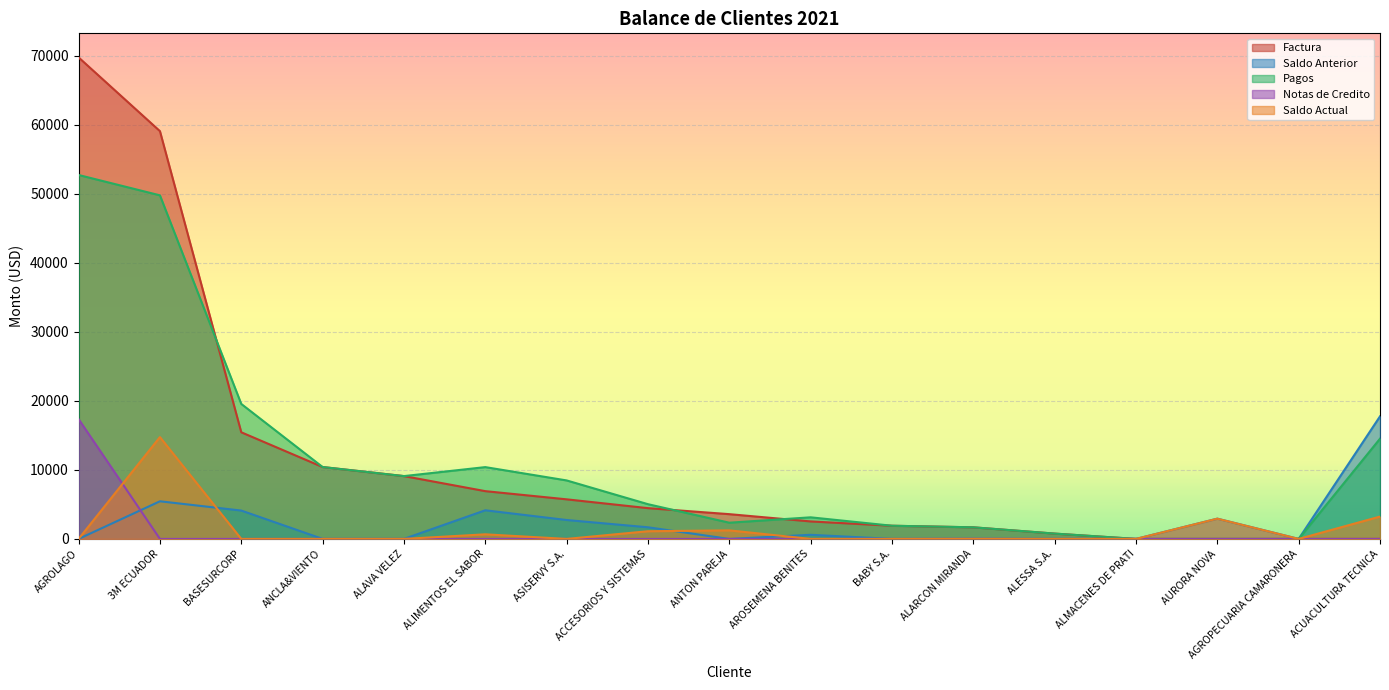

Which category has the highest value in the Pagos series?

AGROLAGO